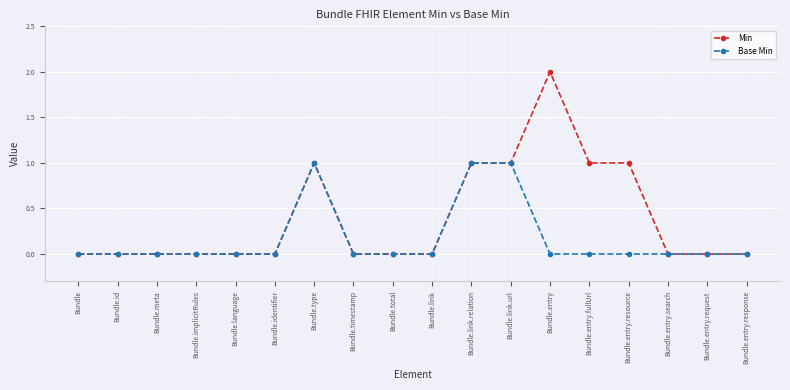

List the series in order of their overall mean, highest first.

Min, Base Min